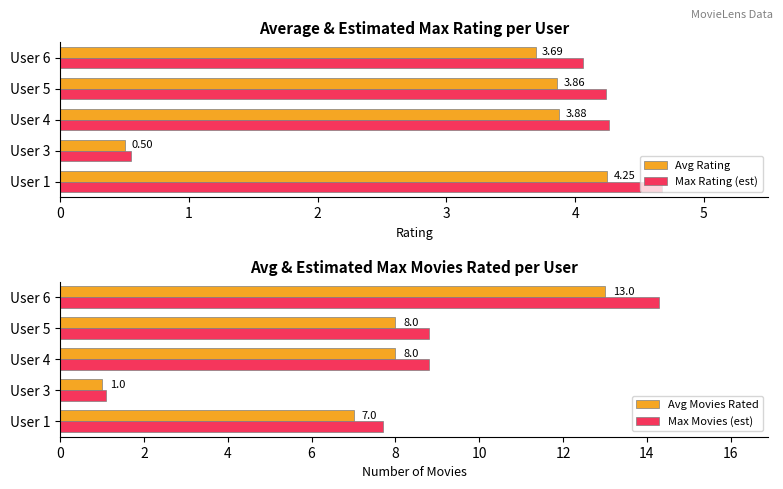

Reading left to right, list all the values displayed in this chart.

Avg Rating: 4.2	0.5	3.9	3.9	3.7
Max Rating (est): 4.7	0.6	4.3	4.2	4.1
Avg Movies Rated: 7.0	1.0	8.0	8.0	13.0
Max Movies (est): 7.7	1.1	8.8	8.8	14.3